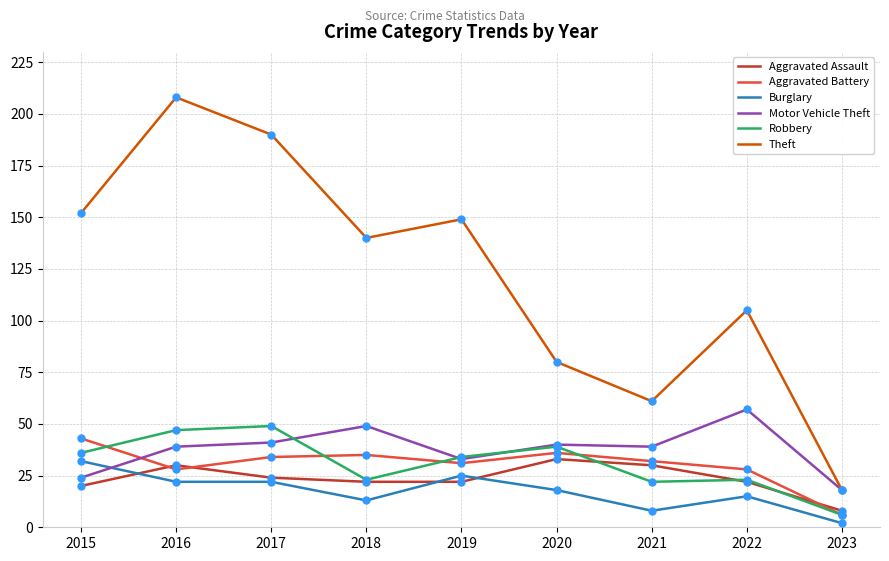

Which category has the lowest value across all series?

2023